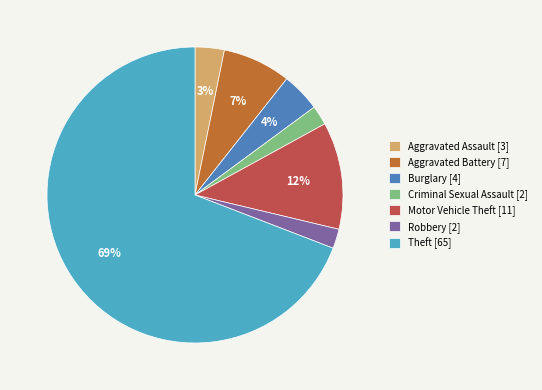

To the nearest percent, what portion does Motor Vehicle Theft [11] represent?

12%